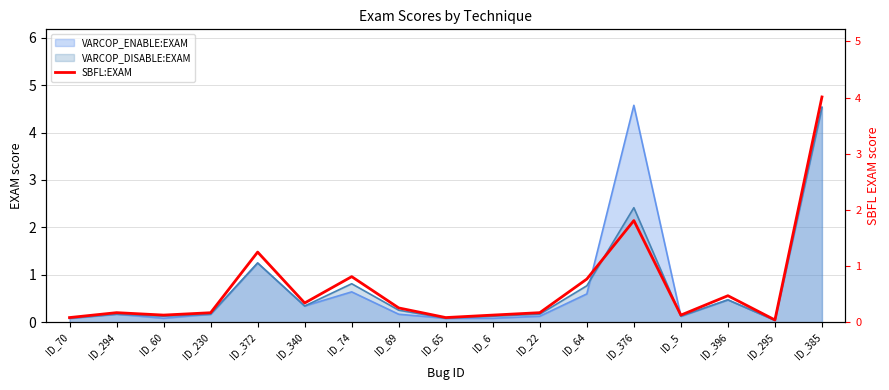

What value does the data have at ID_74?

0.8